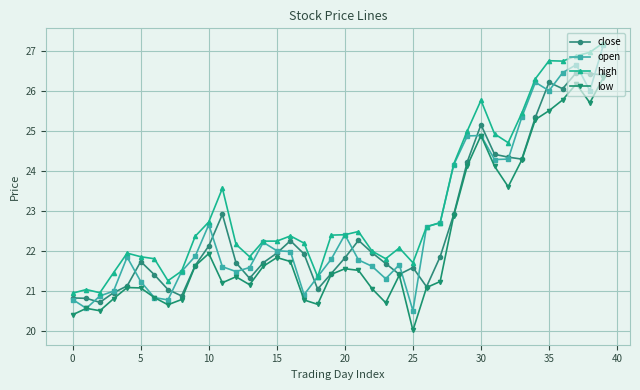

What is the smallest value displayed?

20.0